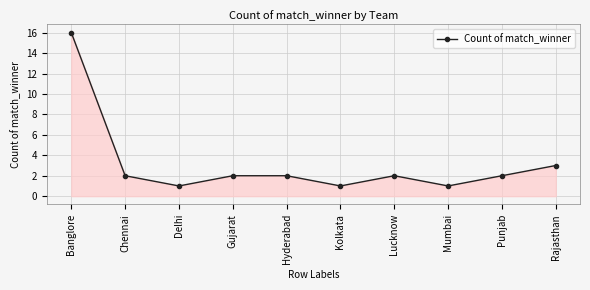

List the labels in order of value, smallest first.

Delhi, Kolkata, Mumbai, Chennai, Gujarat, Hyderabad, Lucknow, Punjab, Rajasthan, Banglore